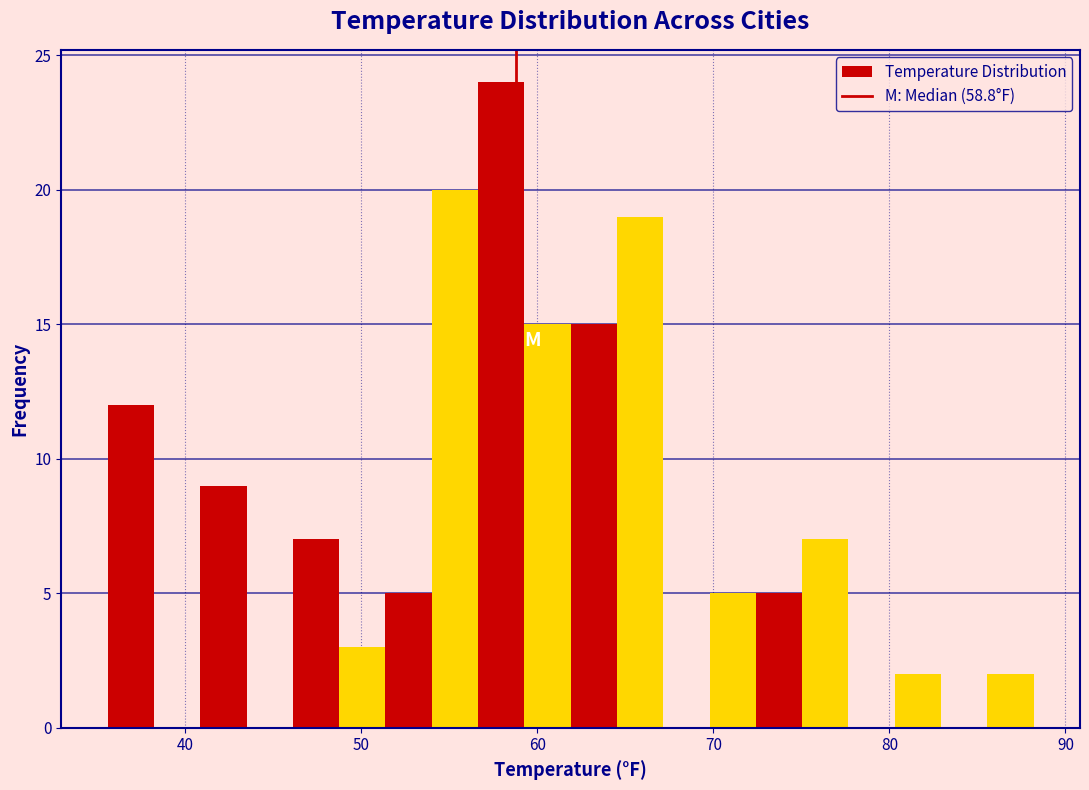

Read against the x-axis, roughly where is the centre of the tallest bar?

58